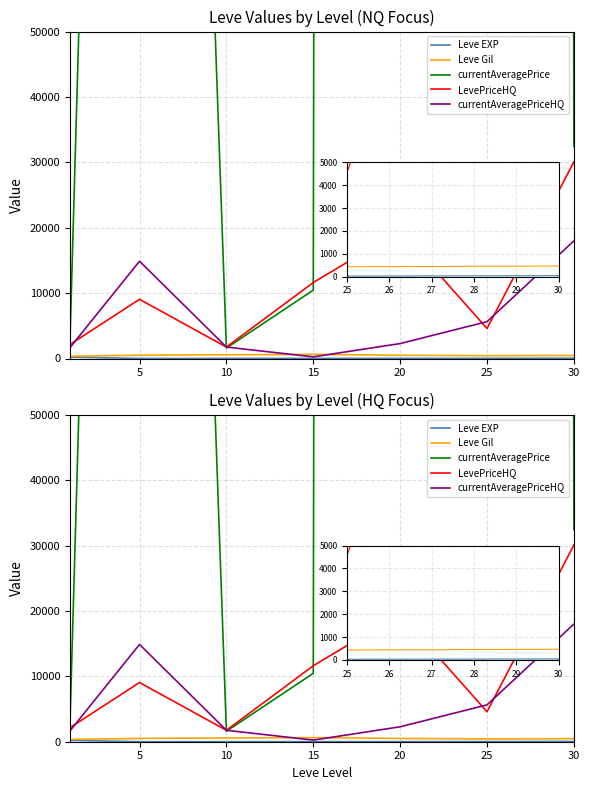

At 15, list the series in order from smallest to largest.

Leve EXP, currentAveragePriceHQ, Leve Gil, currentAveragePrice, LevePriceHQ